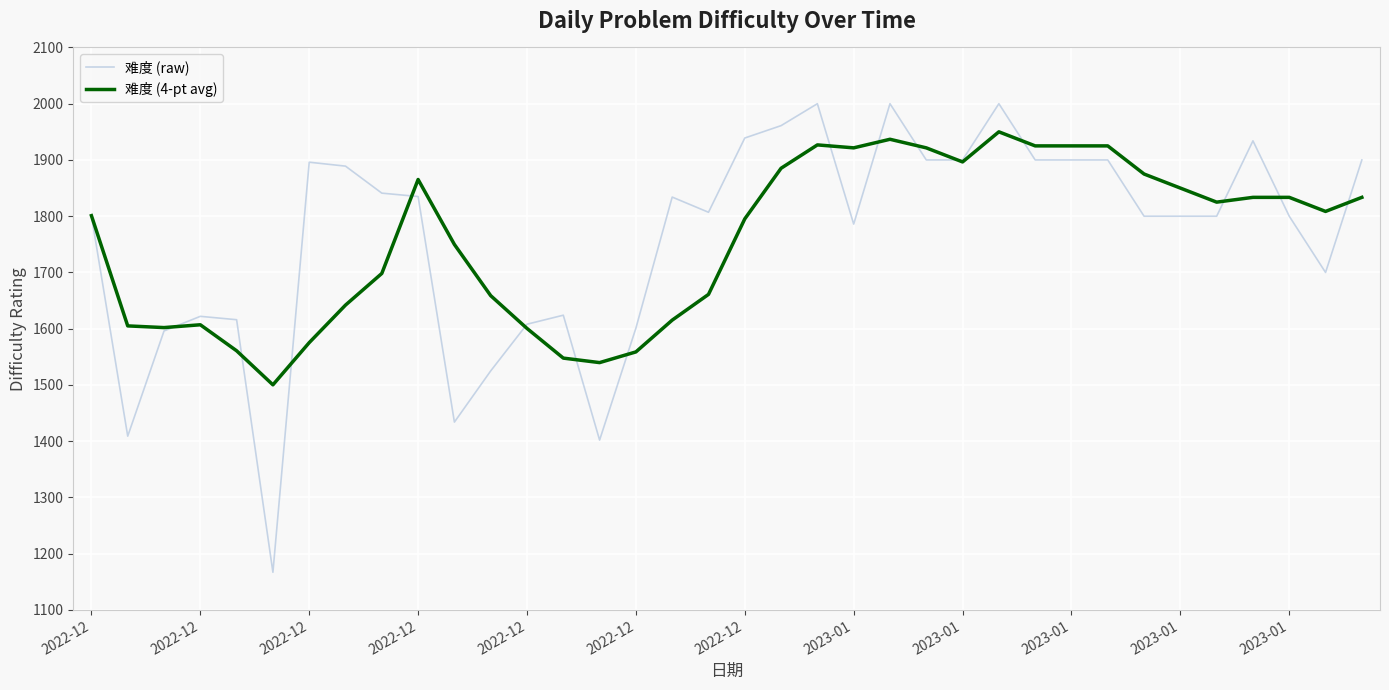

What are all the series names shown in the legend?

难度 (raw), 难度 (4-pt avg)